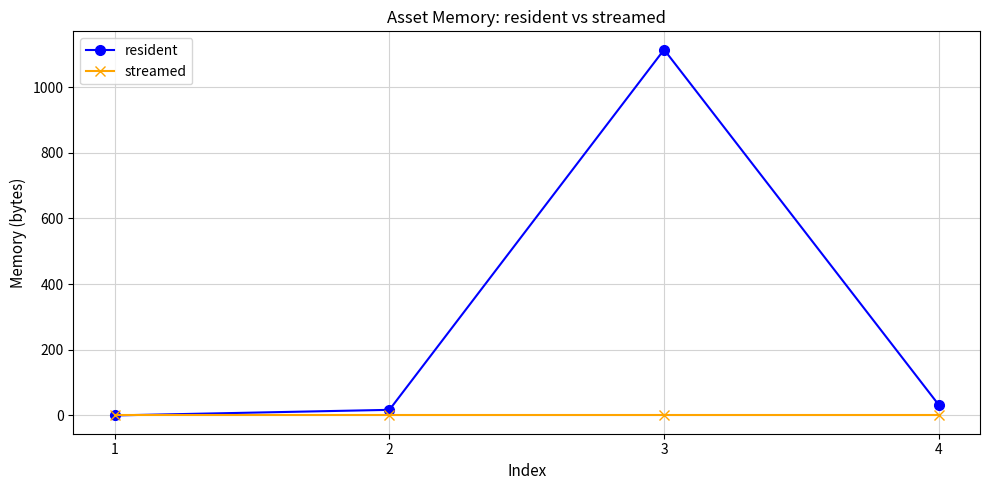

The value of resident at 1 is 755. True or false?

False